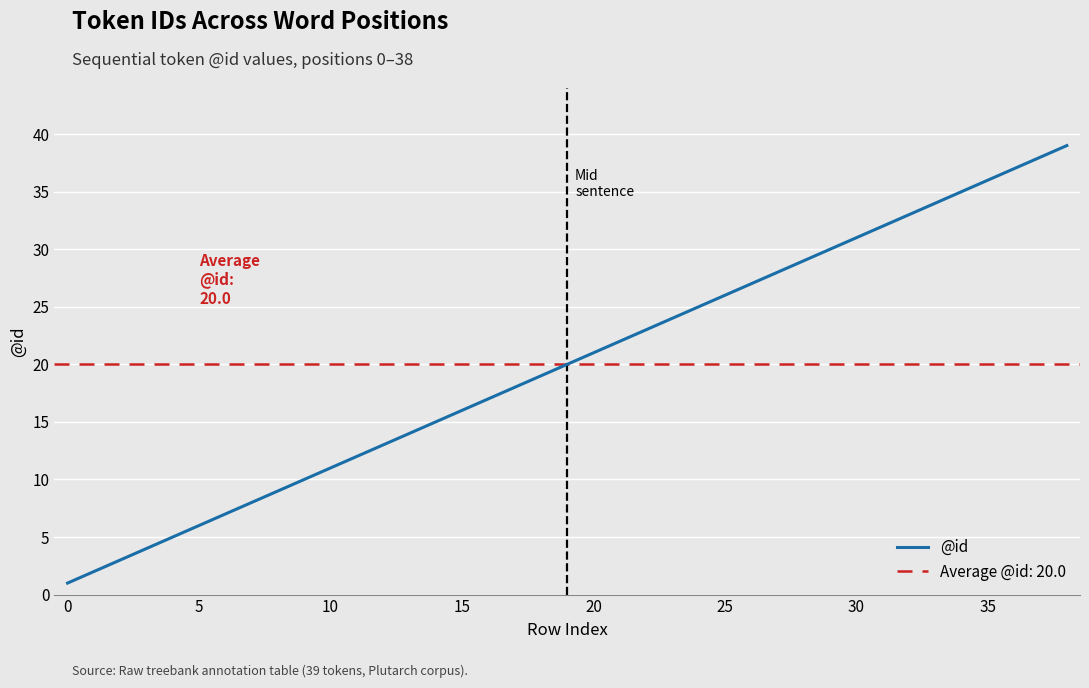

What is the smallest value displayed?

1